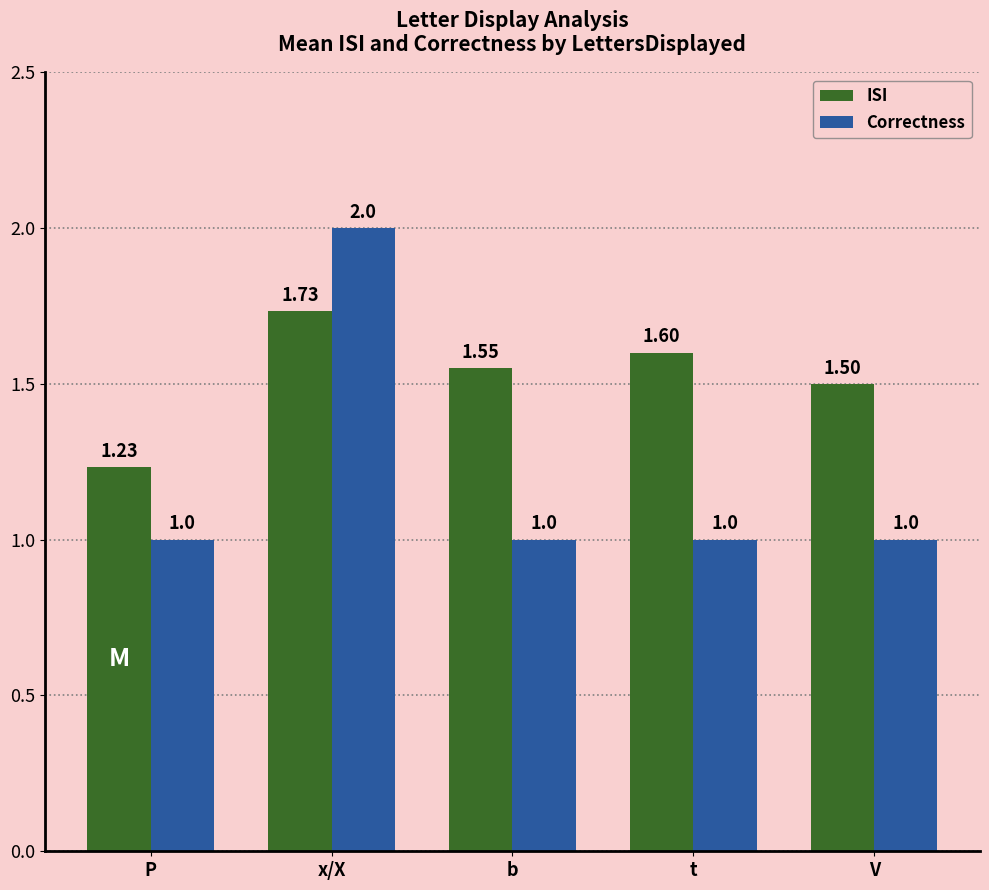

What is the spread (max minus min) of values at x/X?

0.3